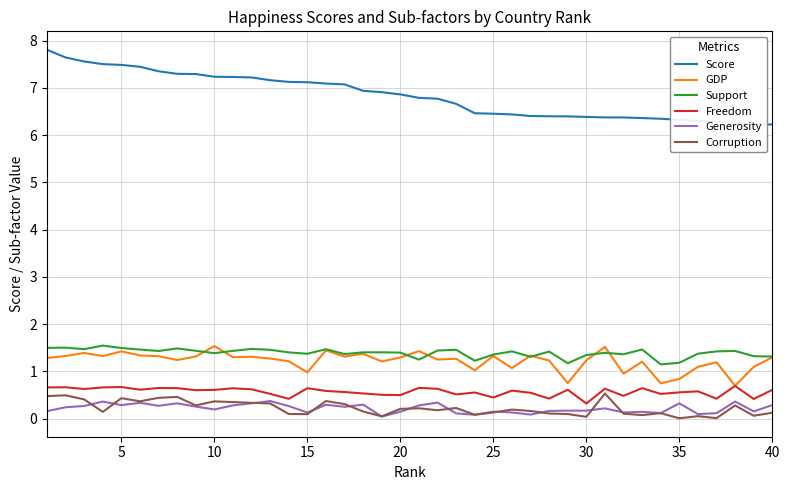

Which series has the widest spread of values?

Score